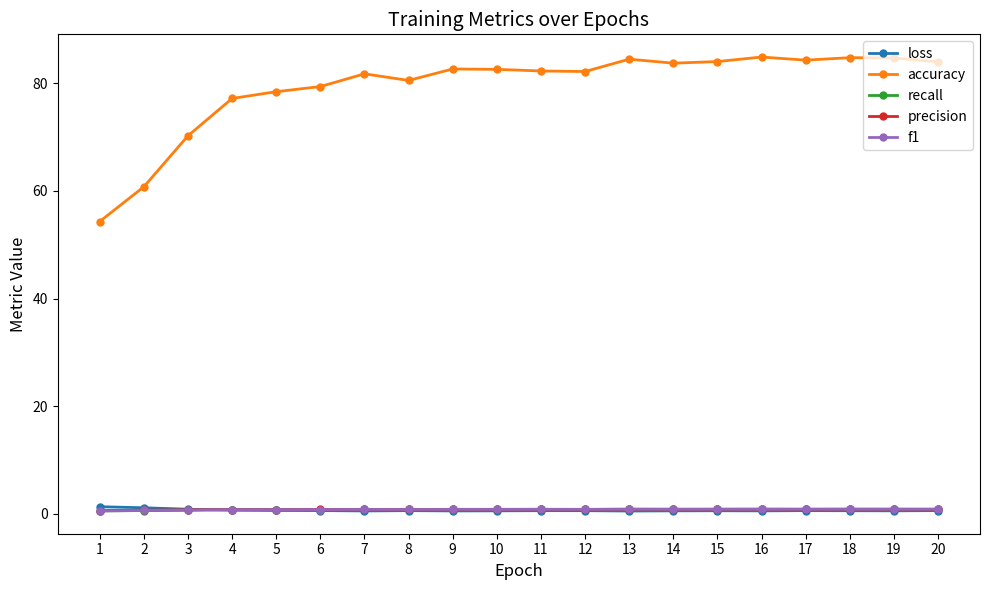

True or false: precision and accuracy cross at least once.

False